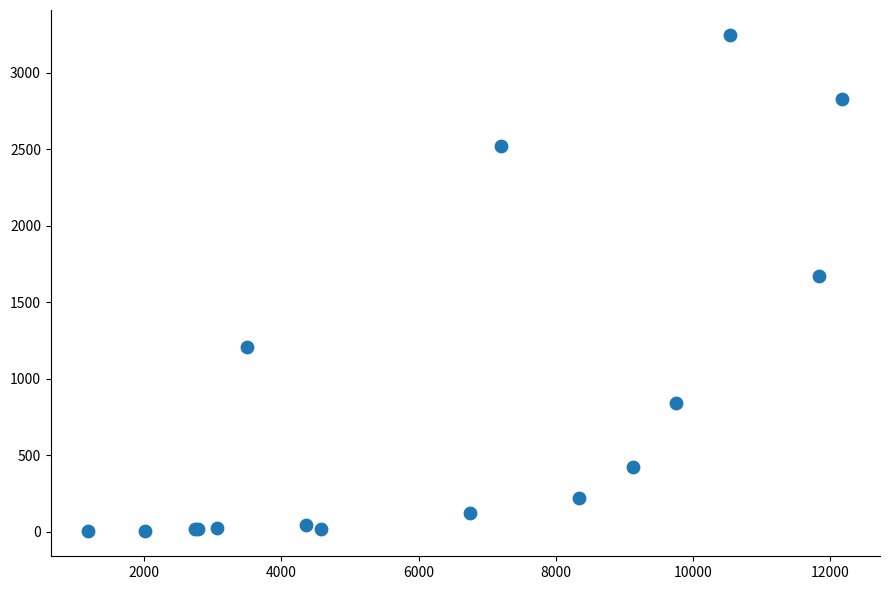

What Y value in the scatter plot is closest to 1626?

1673